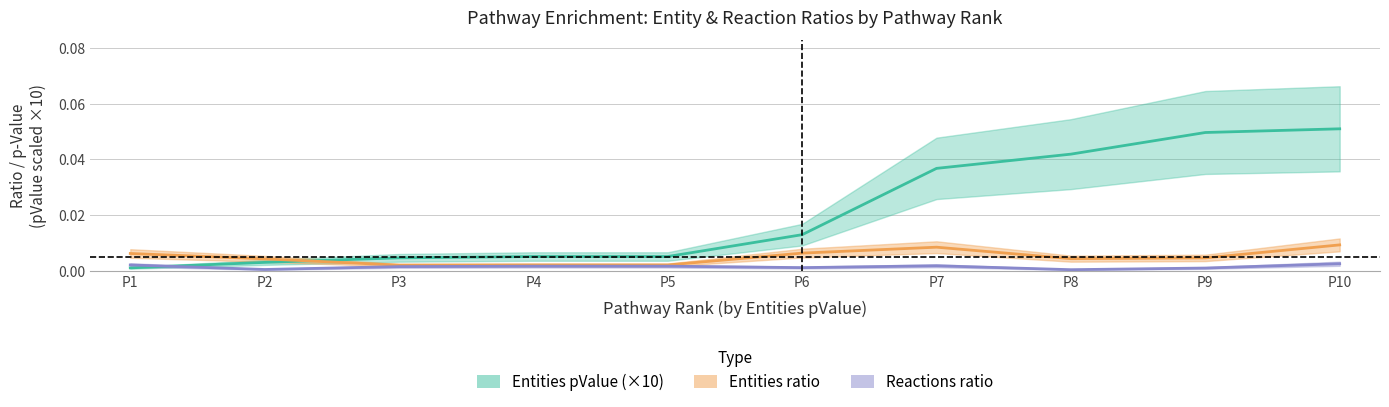

At which category is the sum across all series the highest?

P10